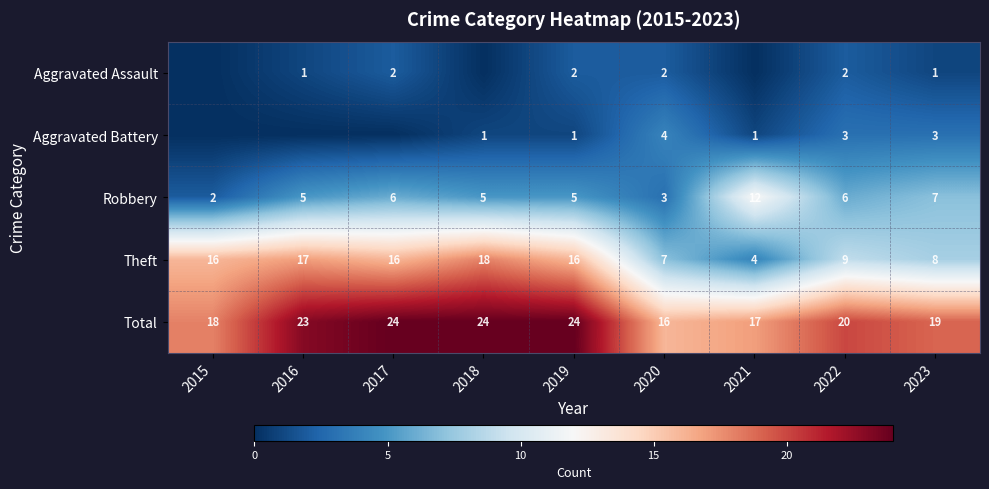

What value does the Total series have at 2017?

24